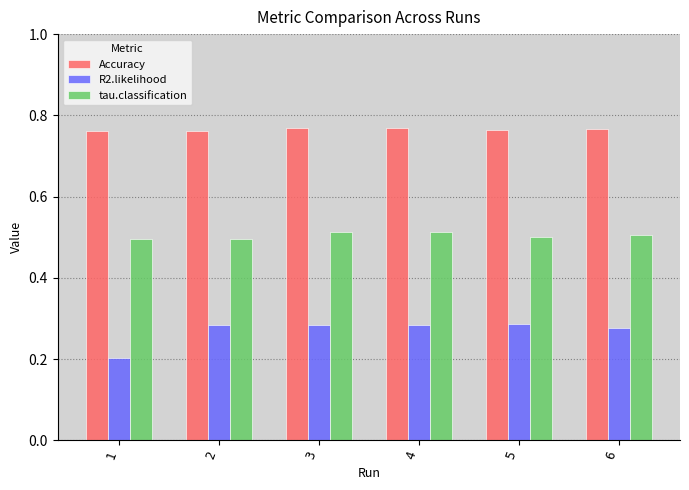

Count the Accuracy values in the range 0 to 1.

6